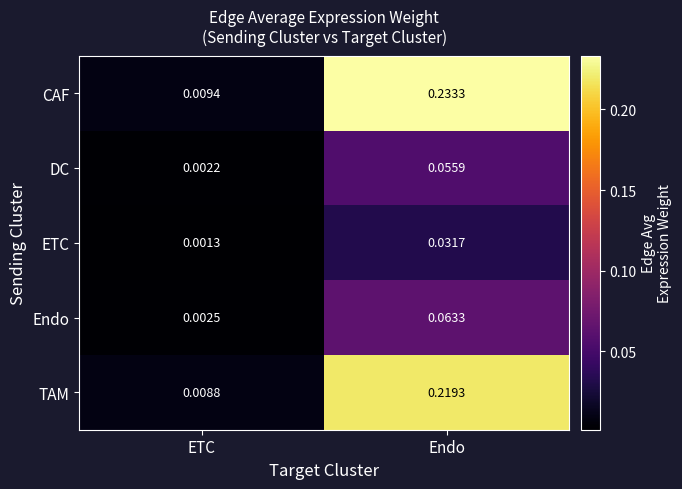

At which category does the chart reach its minimum across all series?

ETC